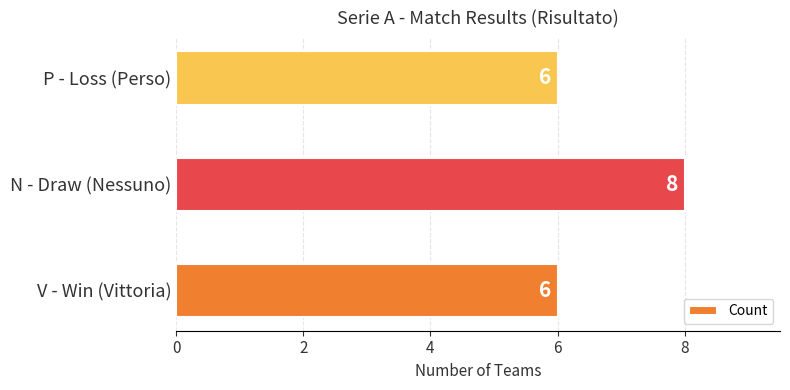

What is the sum of all values?

20